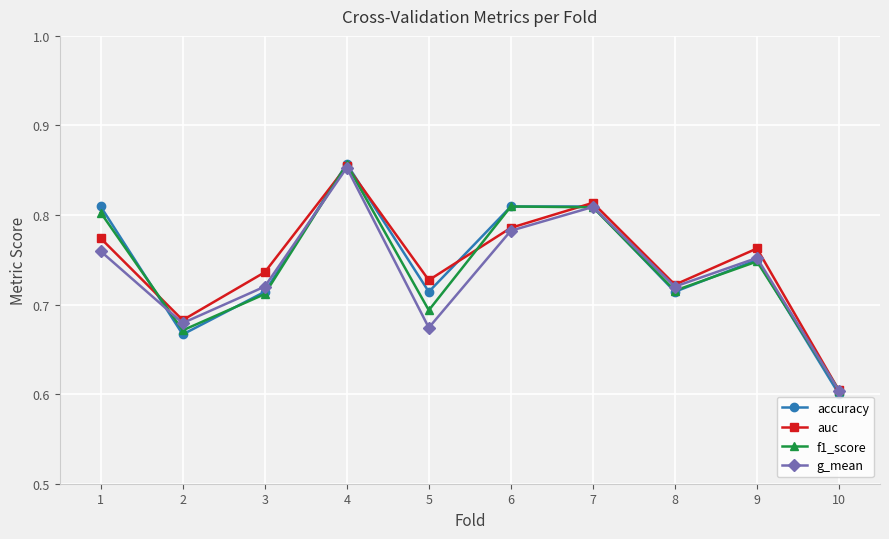

Which series changed the most between 7 and 10?

accuracy